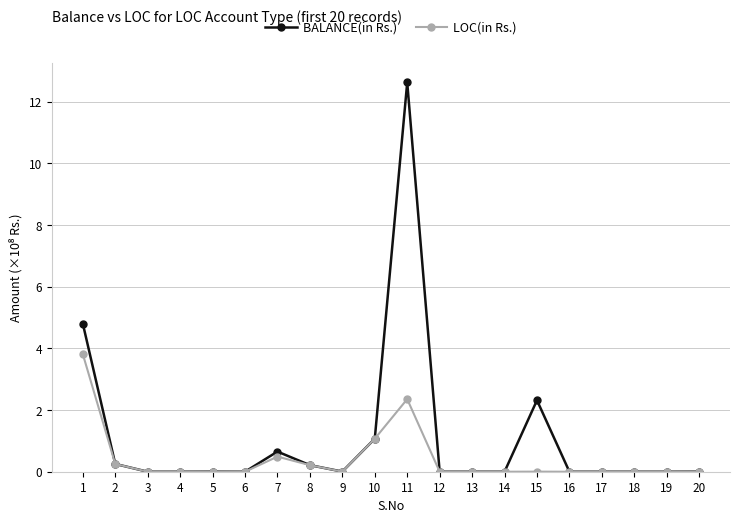

Which series has the widest spread of values?

BALANCE(in Rs.)